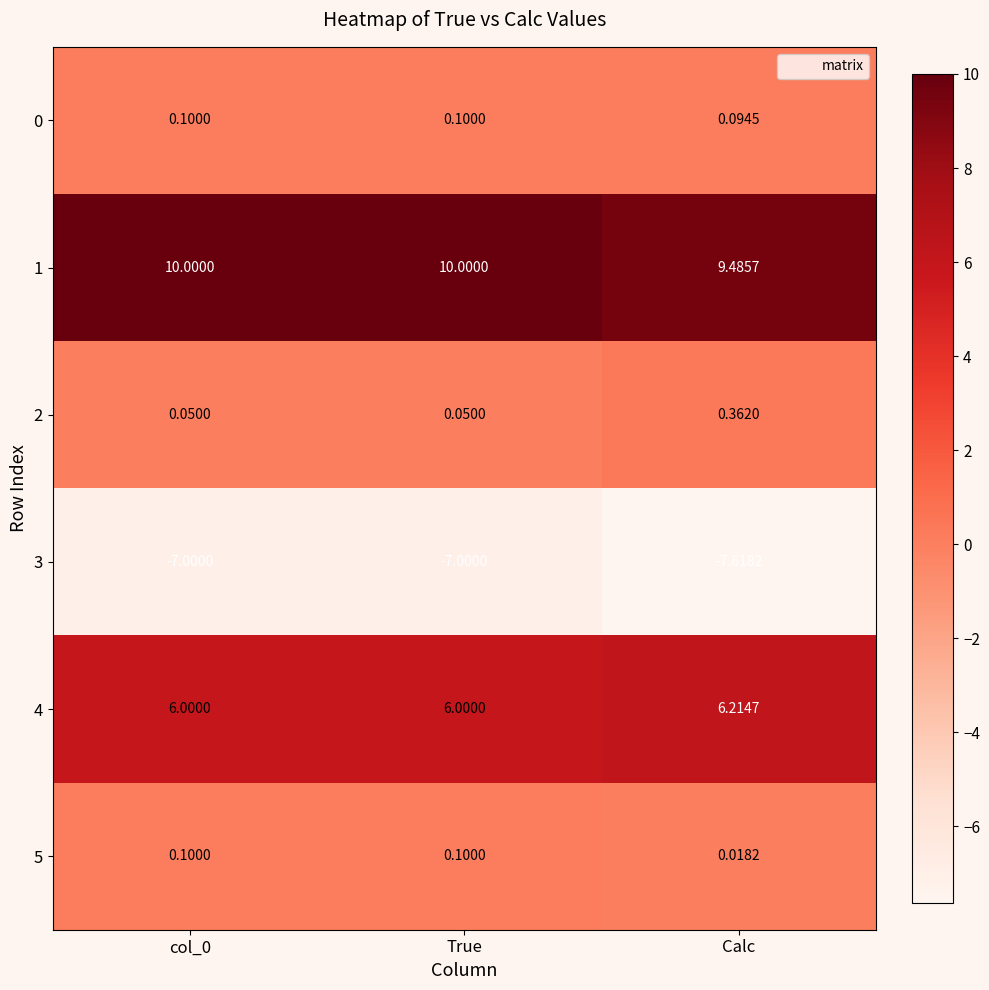

Is the value of 4 at col_0 greater than the value of 1 at col_0?

No